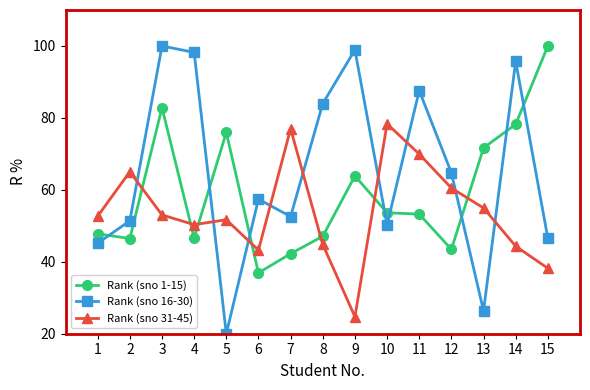

What is the value of the Rank (sno 16-30) point at the 7th from the left?

52.6